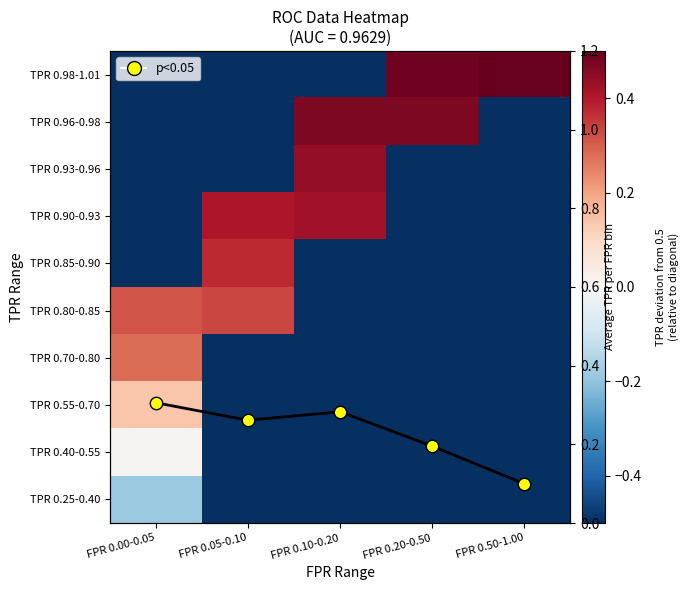

True or false: TPR 0.80-0.85 has a value of -0.5 at FPR 0.20-0.50.

True